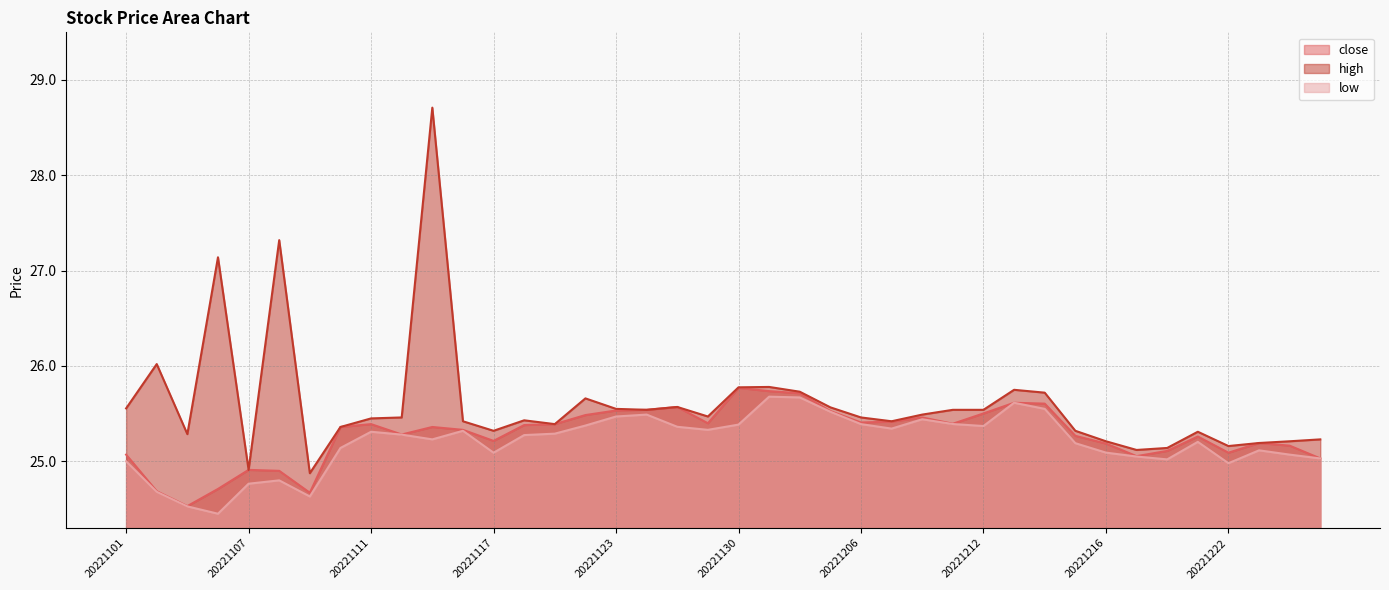

How many values in the low series are below 25?

7